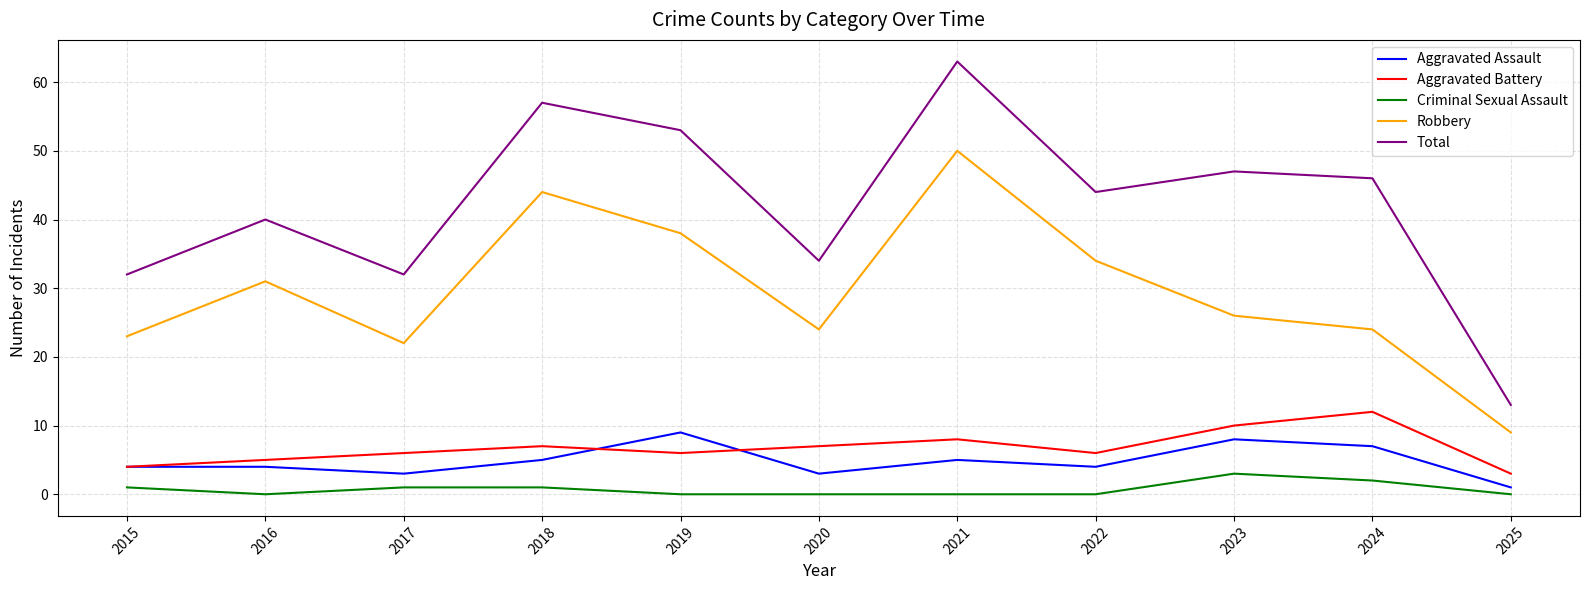

Is the value of Robbery at 2016 greater than the value of Total at 2017?

No